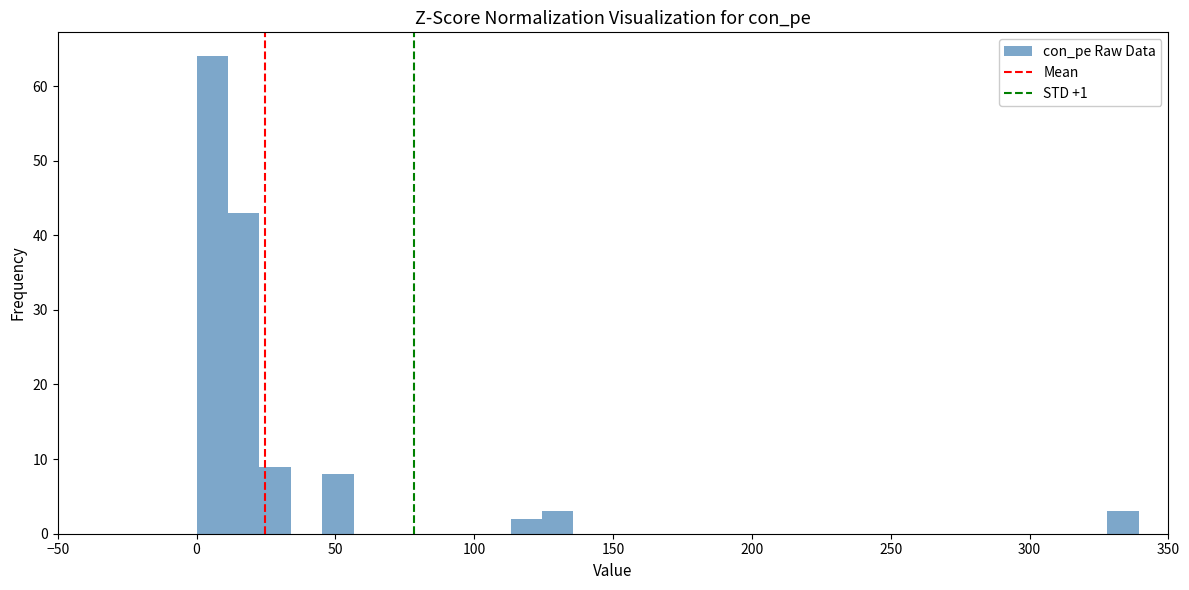

Around what value on the x-axis is the tallest bar? Give the approximate position of its centre, as read against the axis.

5